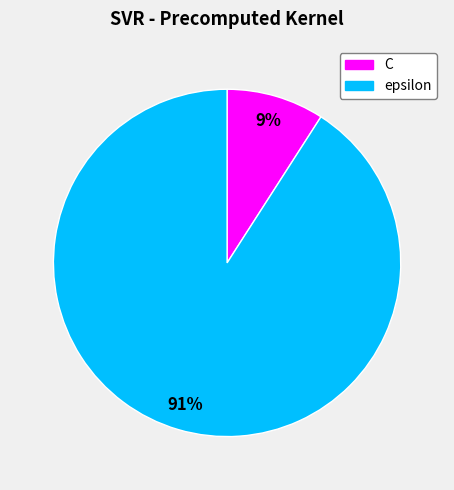

Which category has the smallest portion of the pie?

C